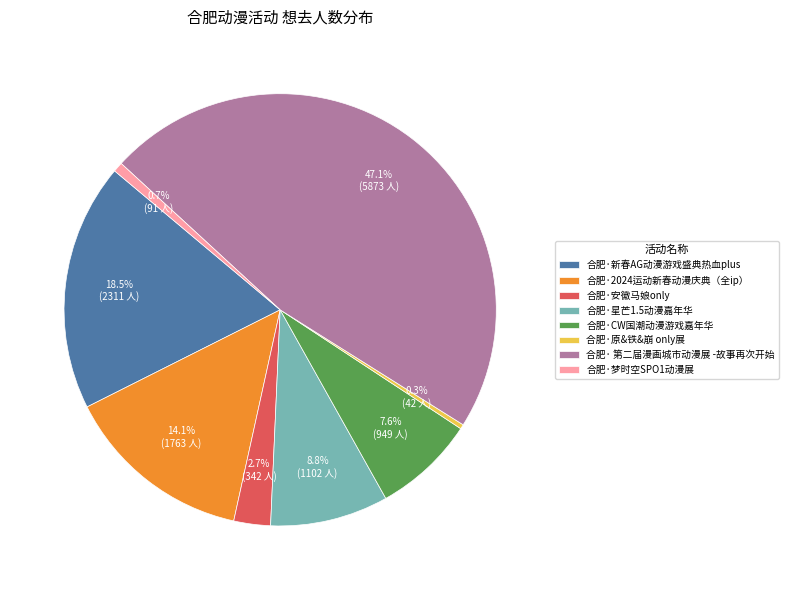

What percentage is the 合肥·安徽马娘only slice, to the nearest percent?

3%